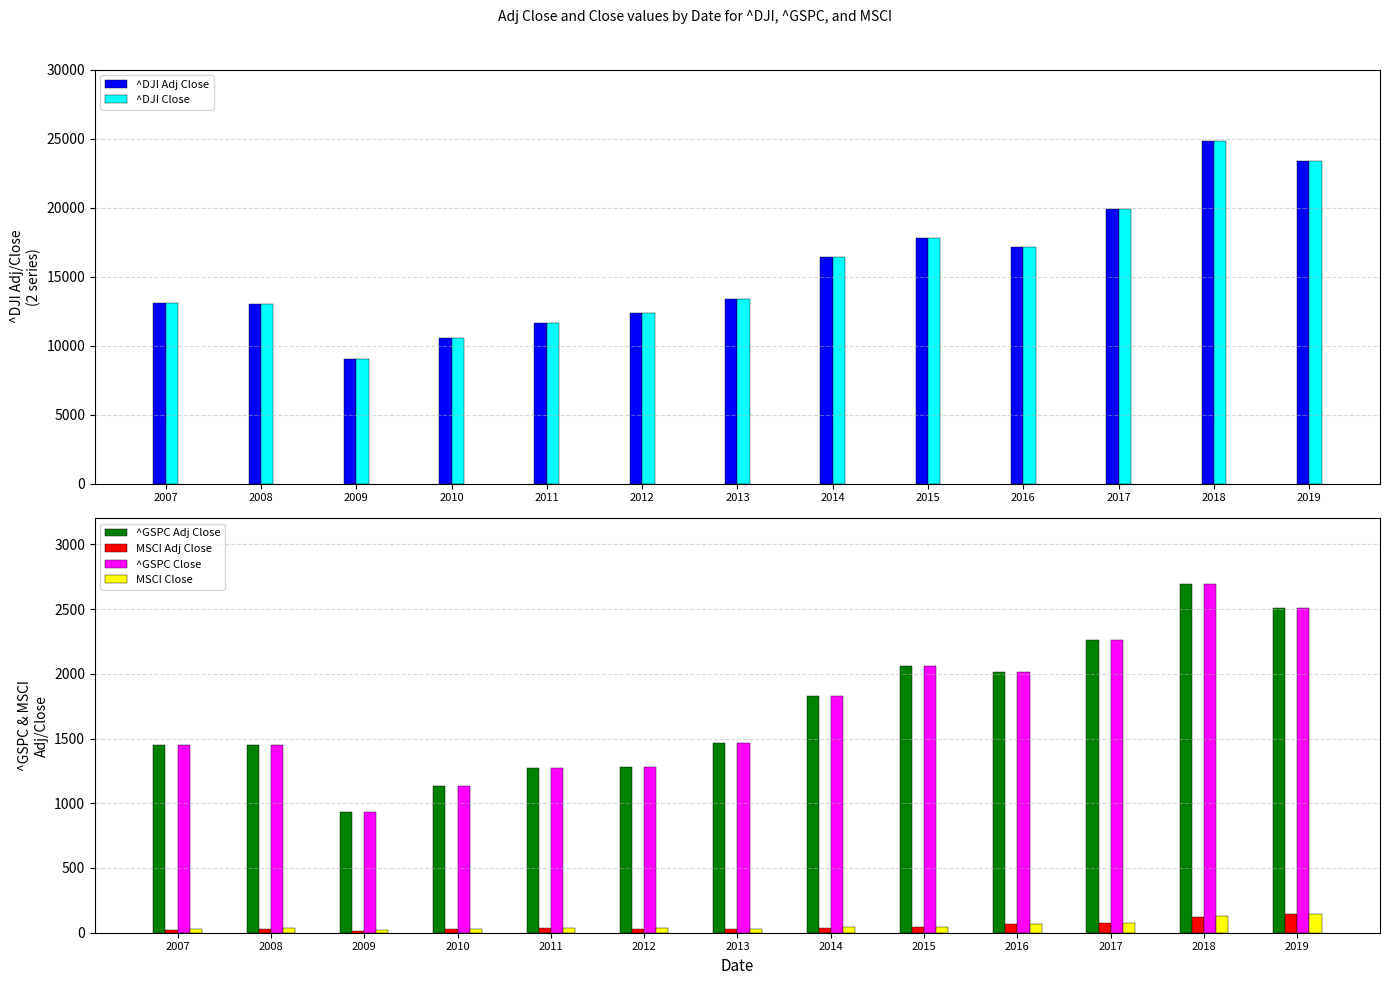

Which series has the largest total across all categories?

^DJI Adj Close